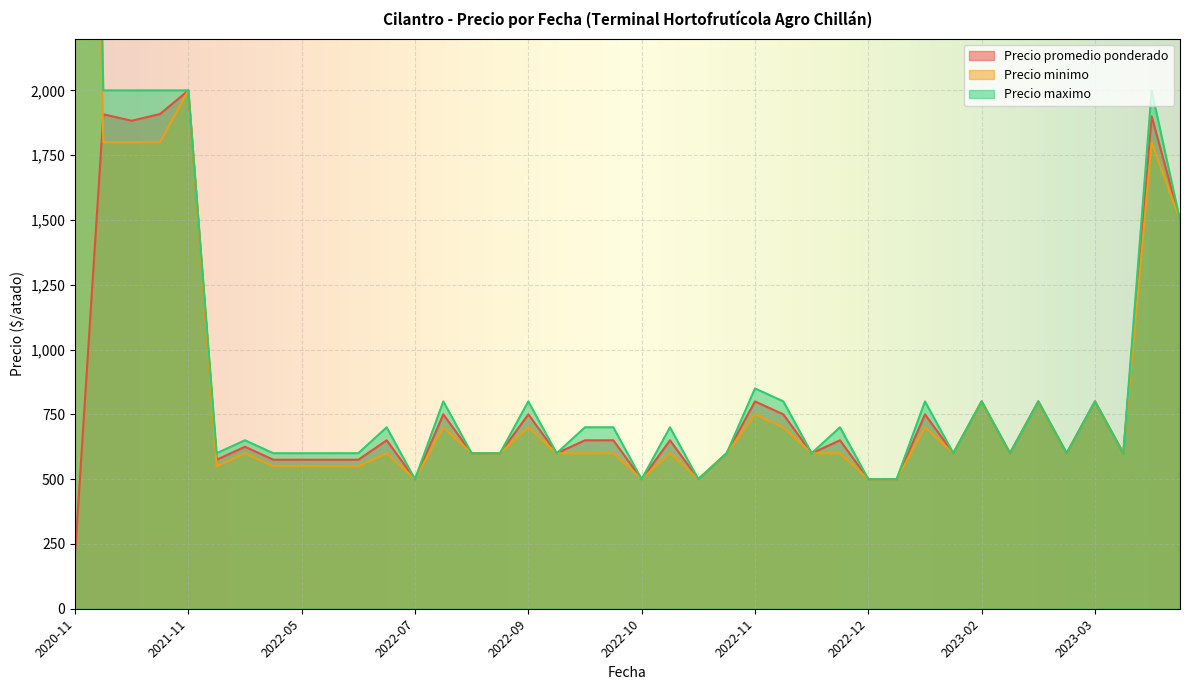

Is it true that Precio maximo equals 800 at 2023-03-09?

True